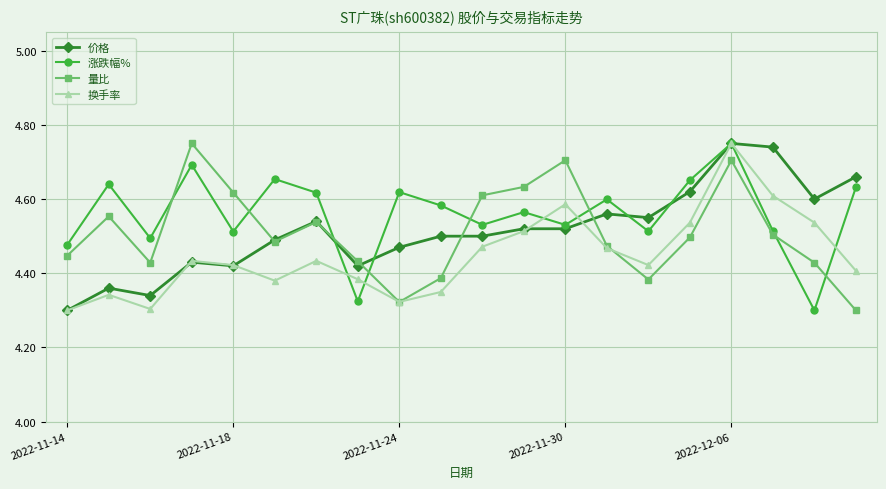

How many lines are shown in the chart?

4